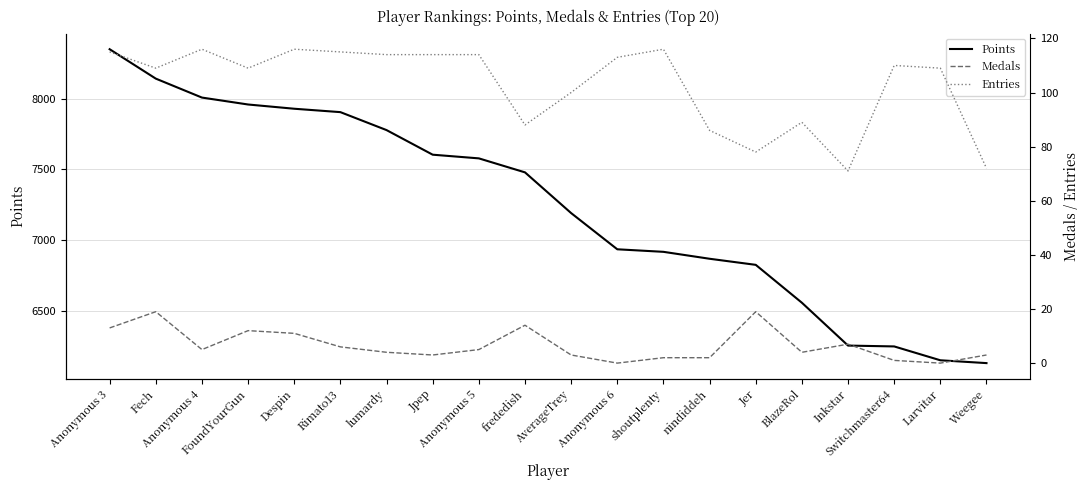

Which series has the largest range (max minus min)?

Points